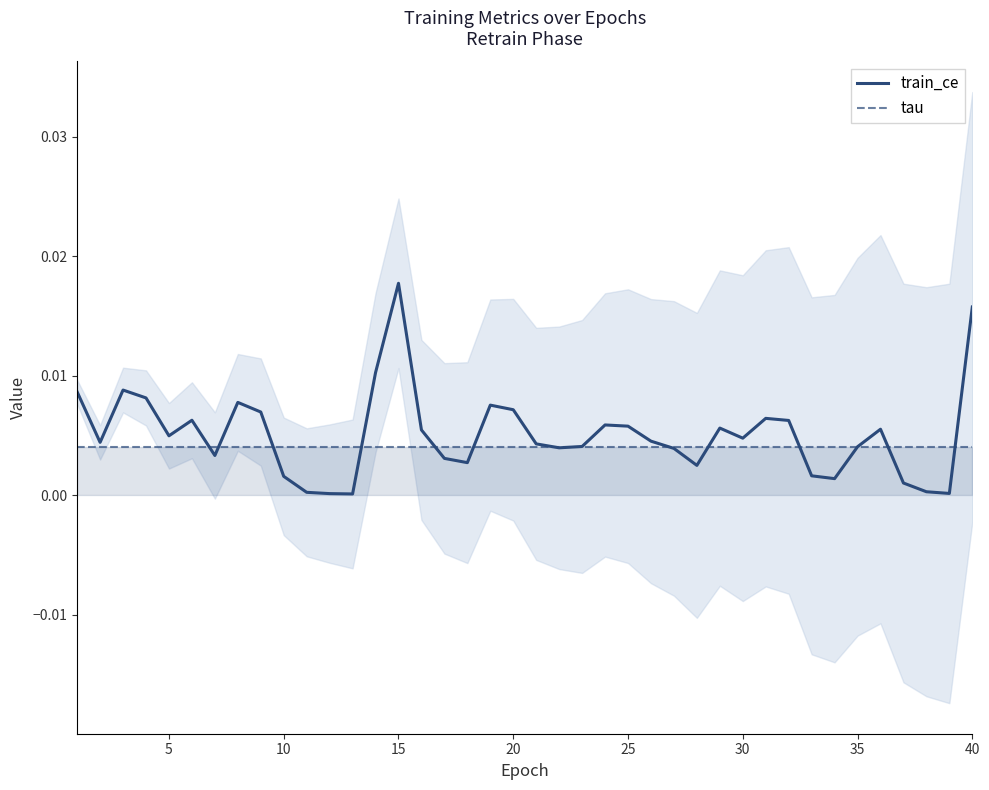

How many series are shown in this chart?

2